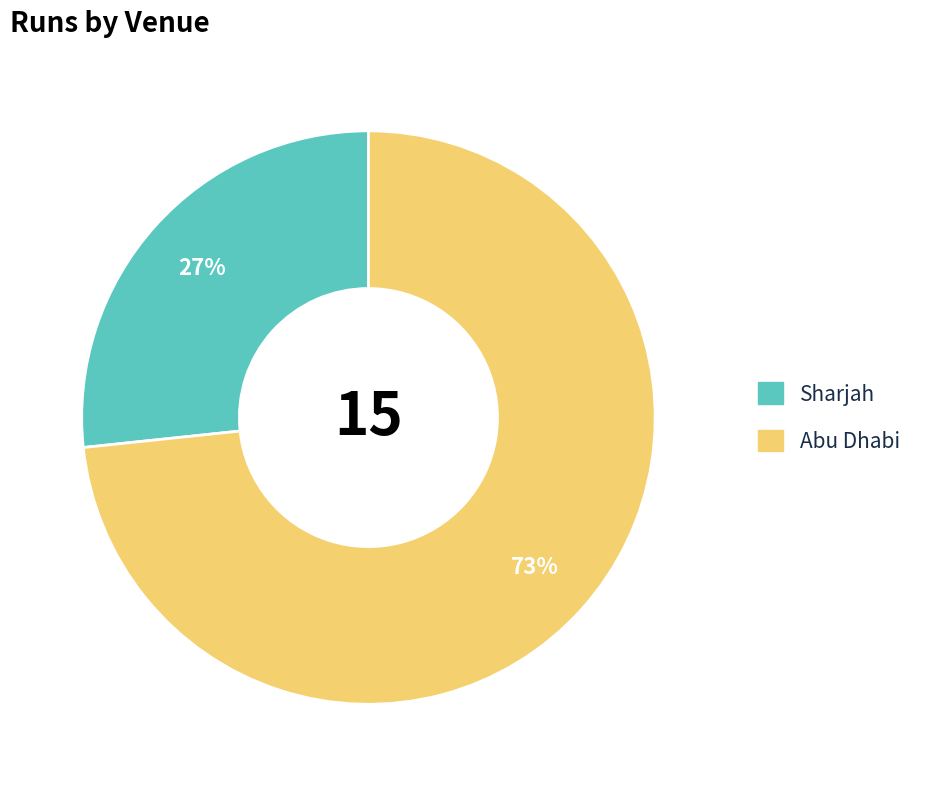

Which category has the biggest portion of the pie?

Abu Dhabi